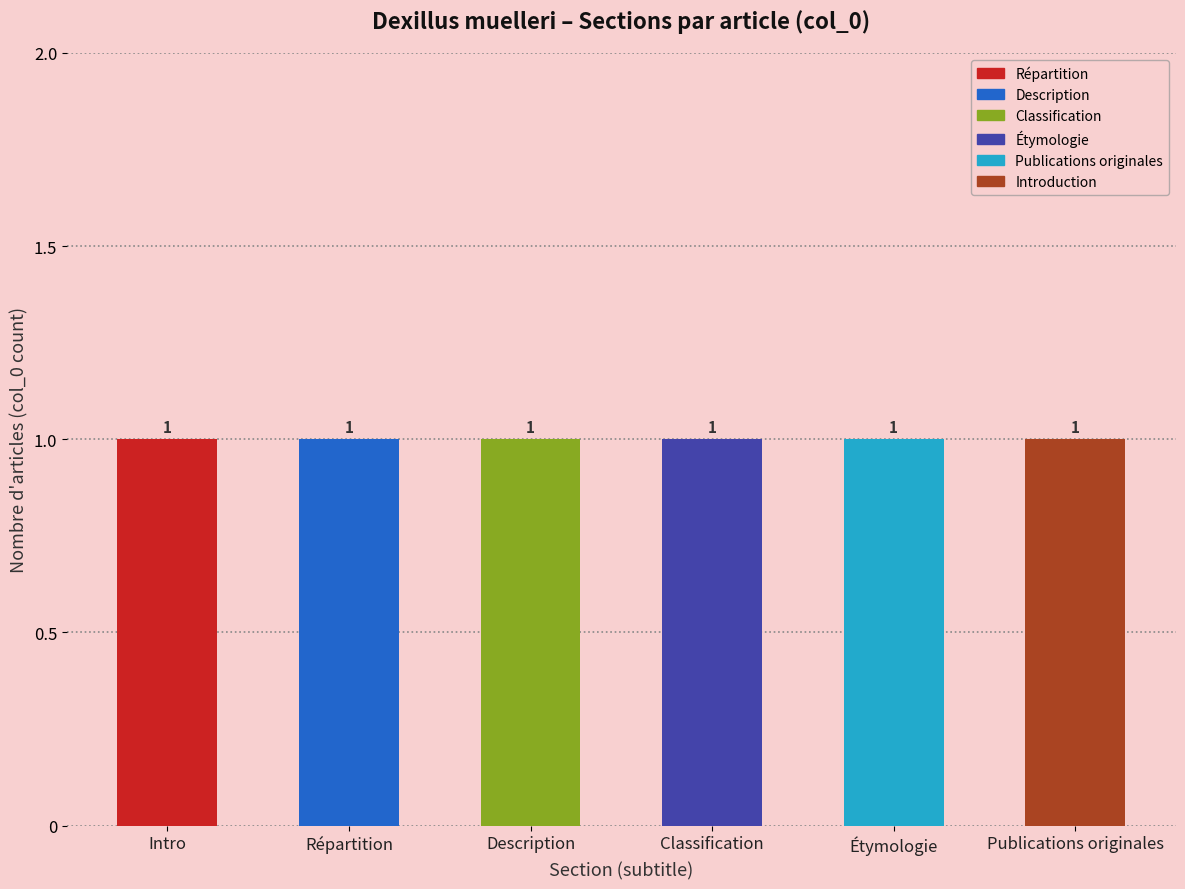

Is the value of Étymologie at 3 greater than the value of Introduction at 5?

No